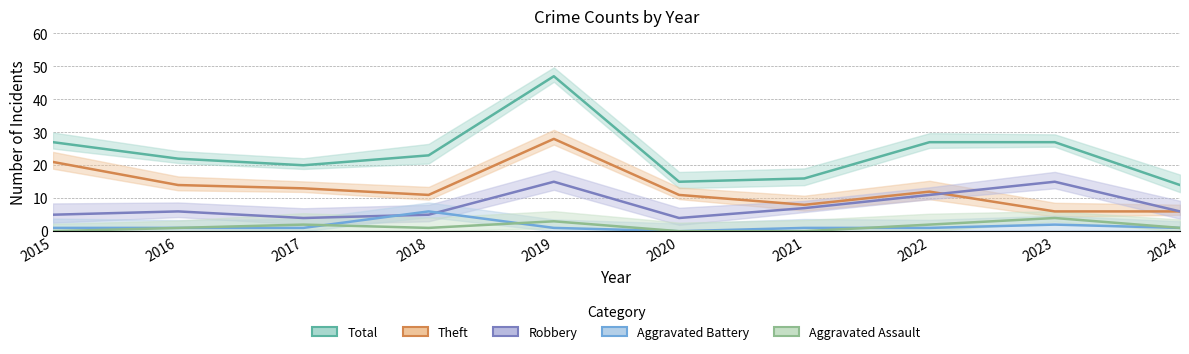

At which label does Robbery reach its peak?

2019